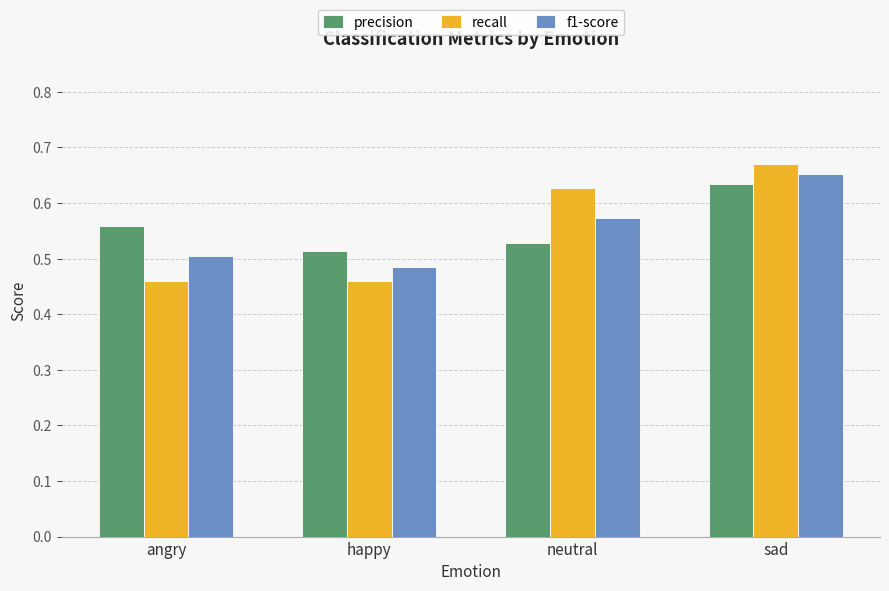

At which category is the sum across all series the highest?

sad